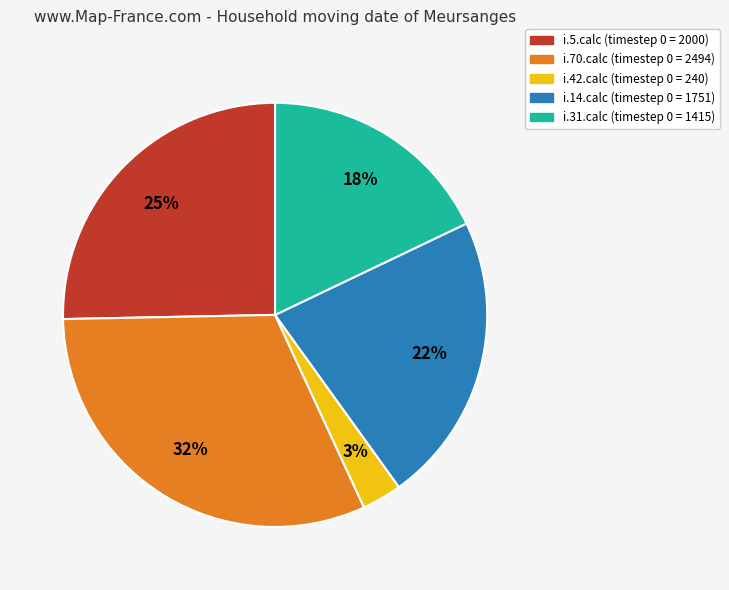

To the nearest percent, what percentage of the pie is i.70.calc?

32%